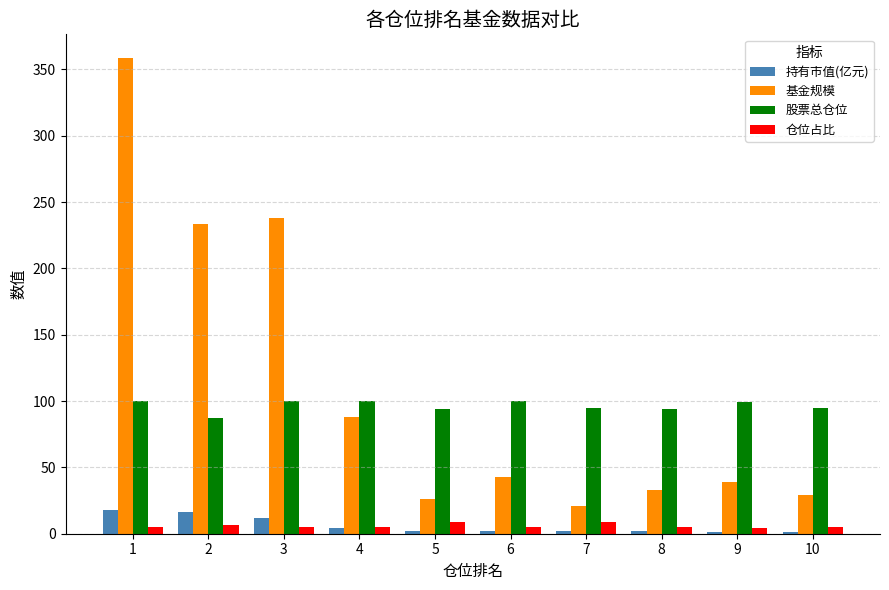

Are the bars grouped side by side (vs. stacked)?

Yes